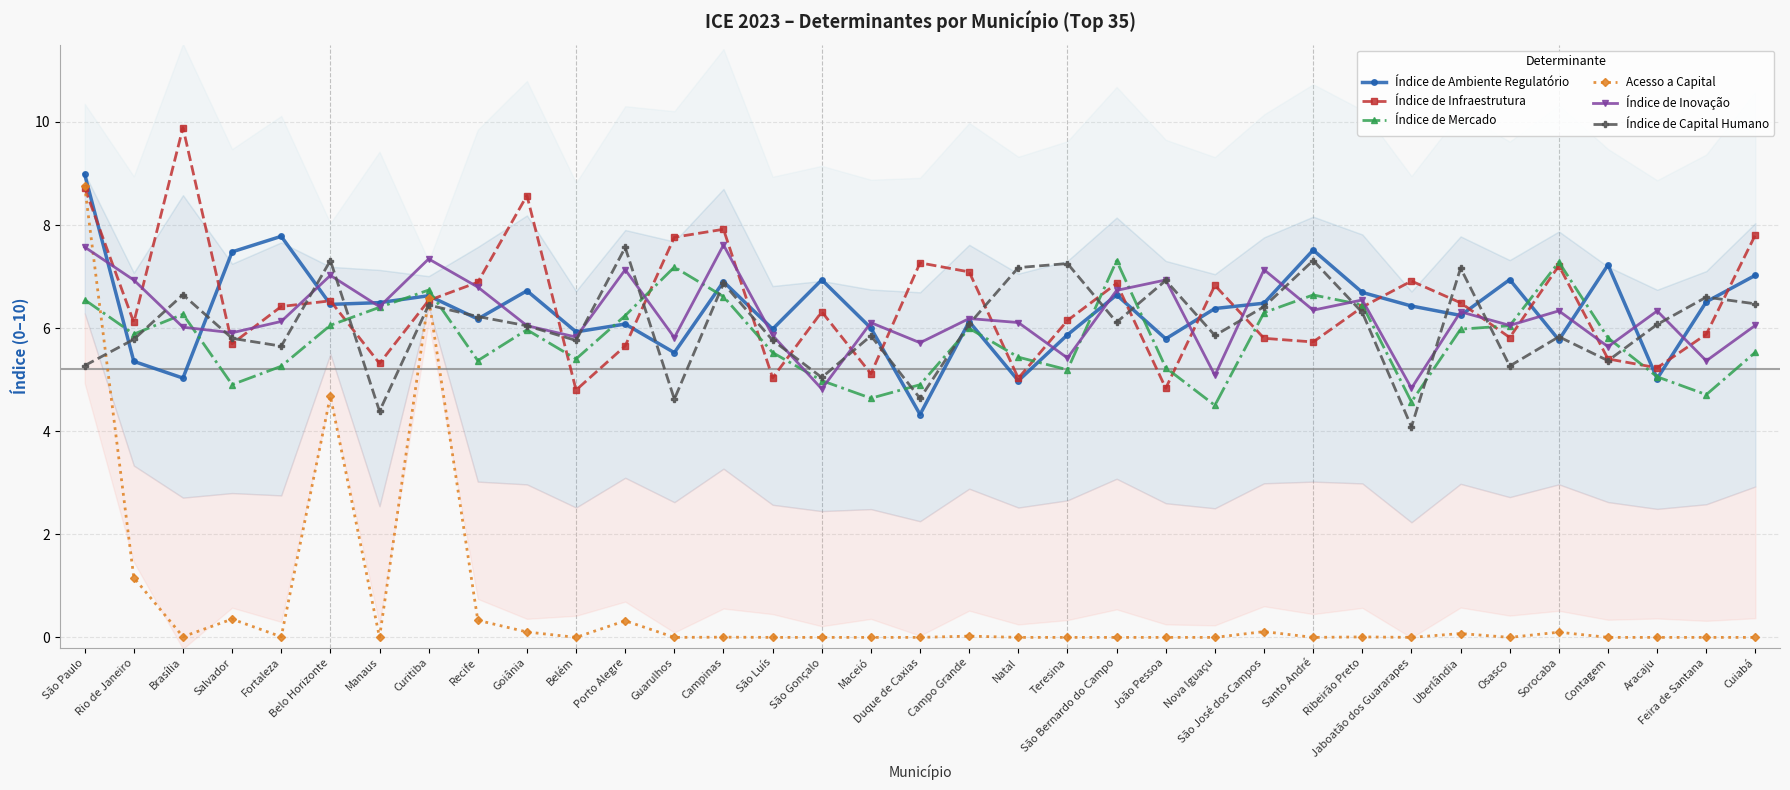

At which label does Índice de Infraestrutura first exceed 6?

São Paulo